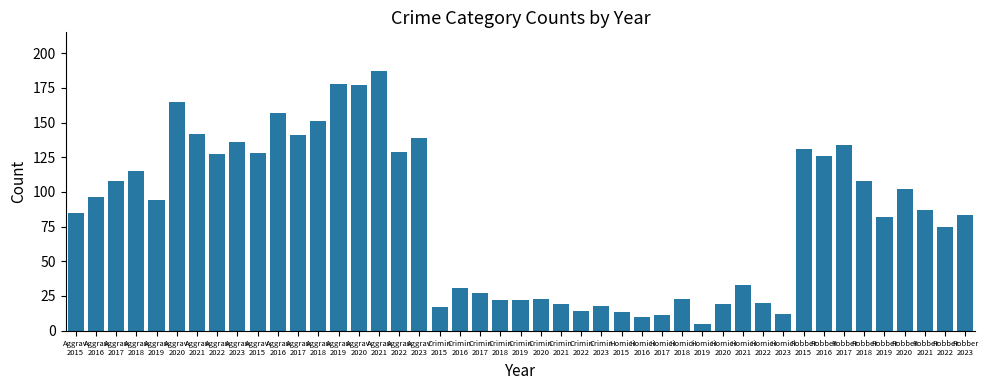

How many series are shown in this chart?

1